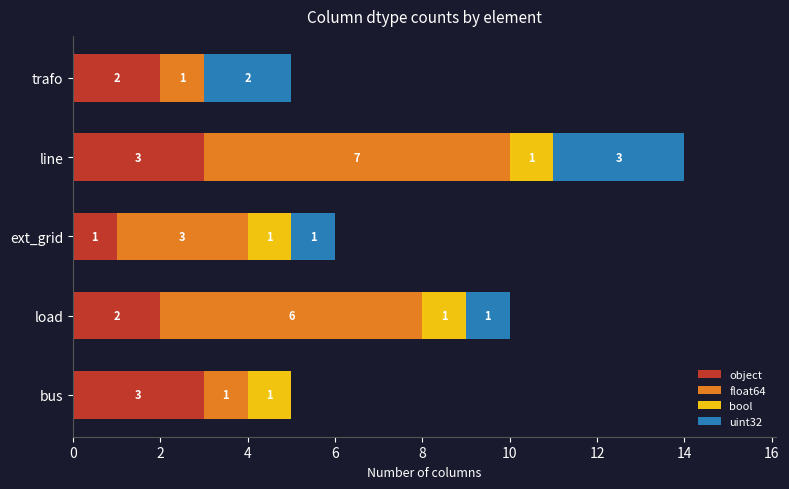

What is the sum of all object values?

11